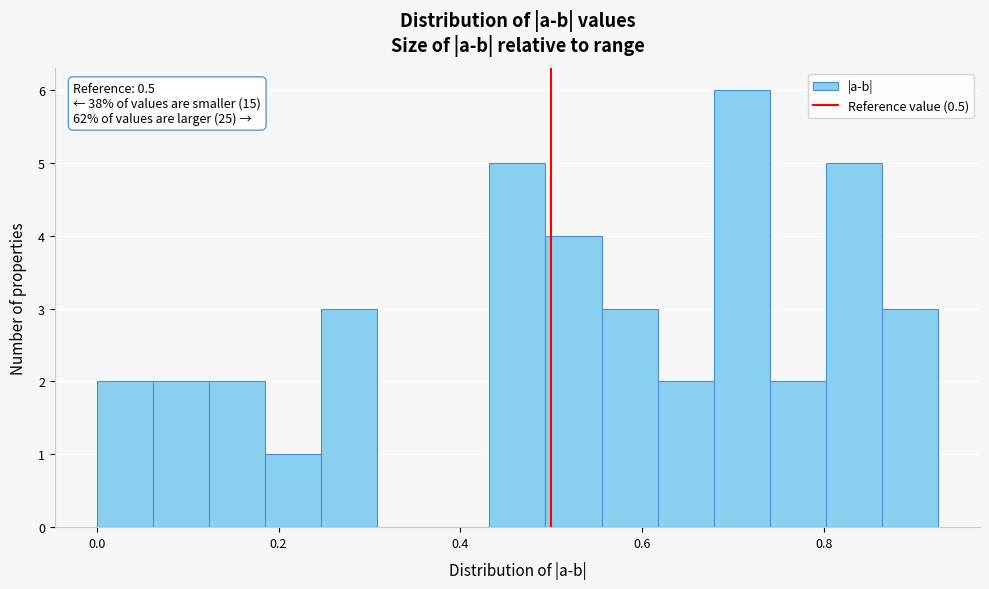

Around what value on the x-axis is the tallest bar? Give the approximate position of its centre, as read against the axis.

0.70